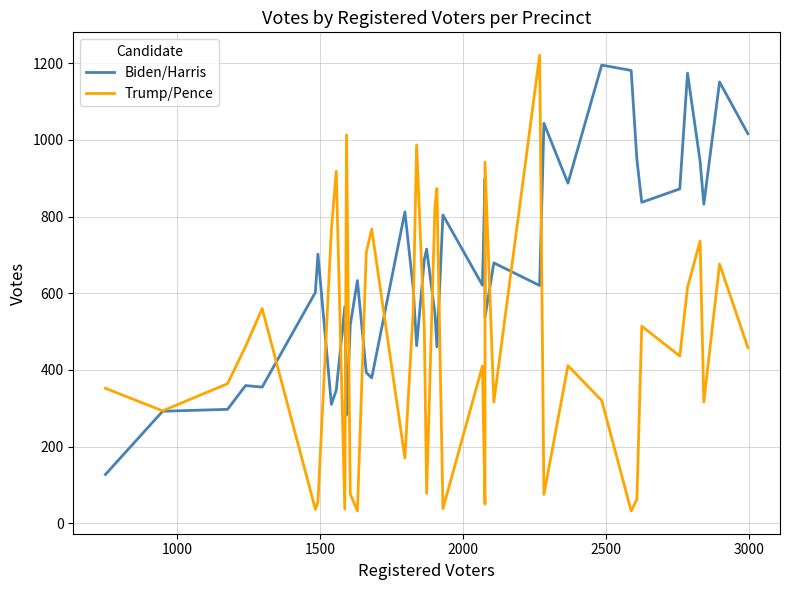

Which series has the largest total across all categories?

Biden/Harris